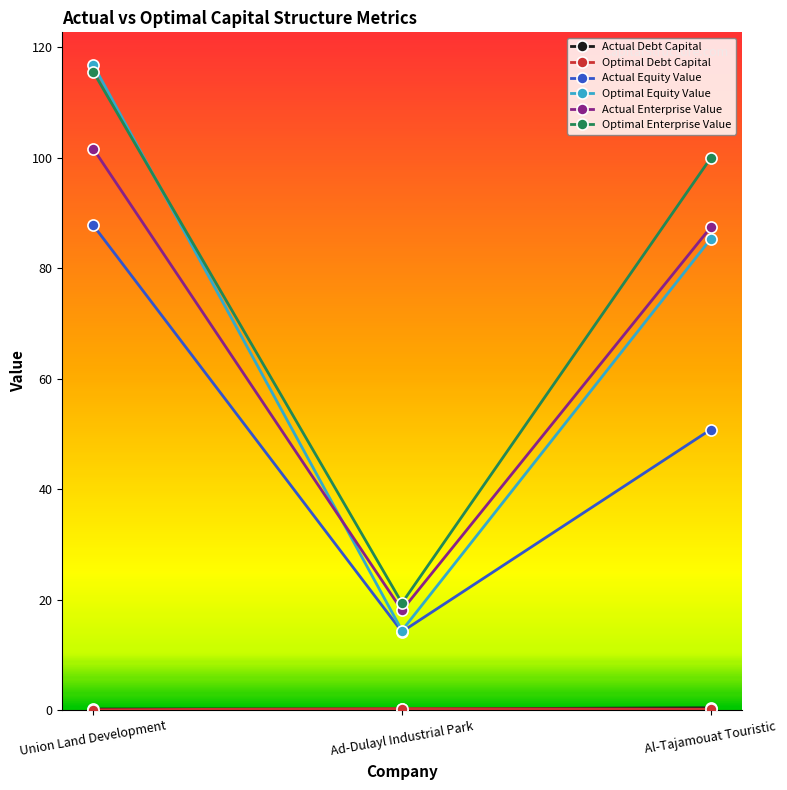

What is the average value of the Optimal Enterprise Value series?

78.3